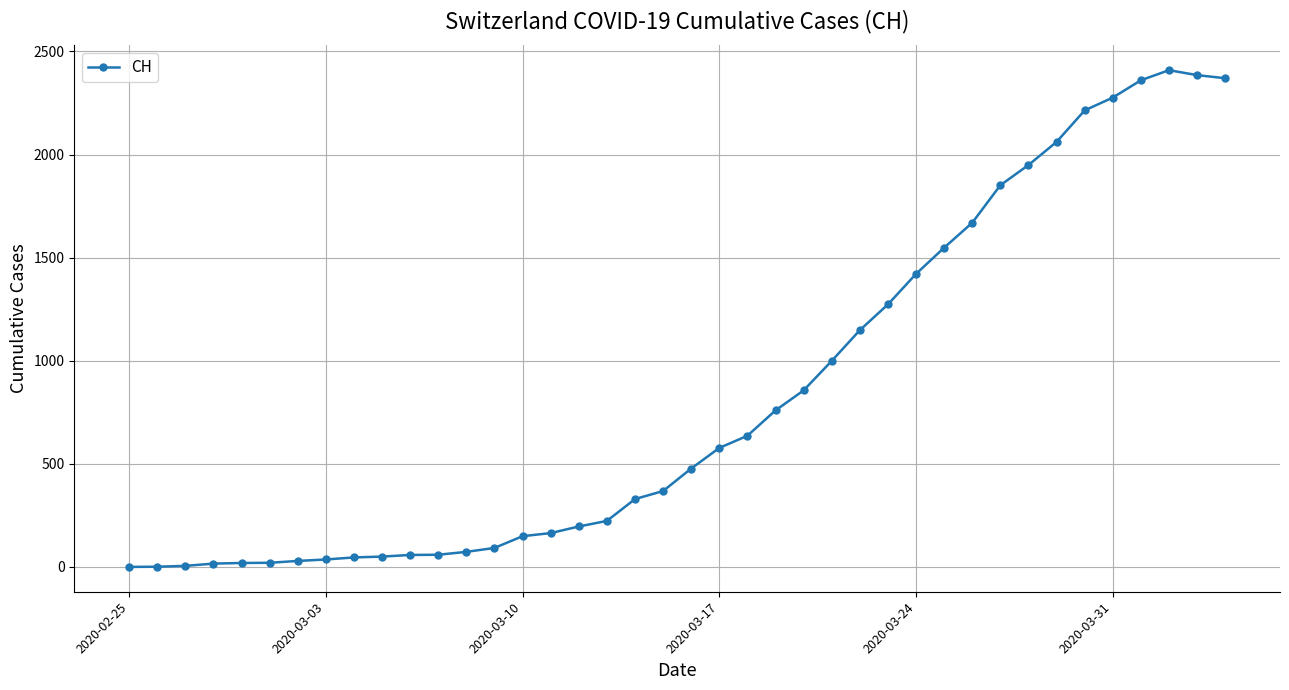

What is the maximum value shown in the chart?

2409